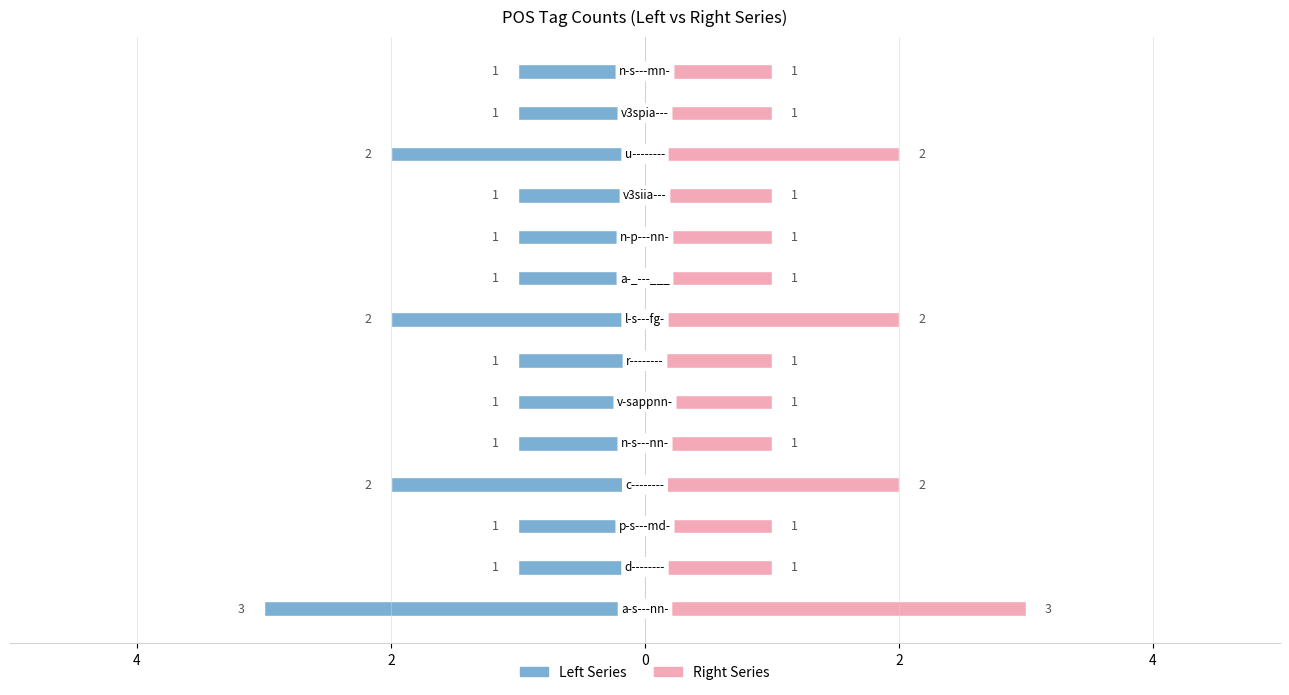

Which series has the largest range (max minus min)?

Left Series